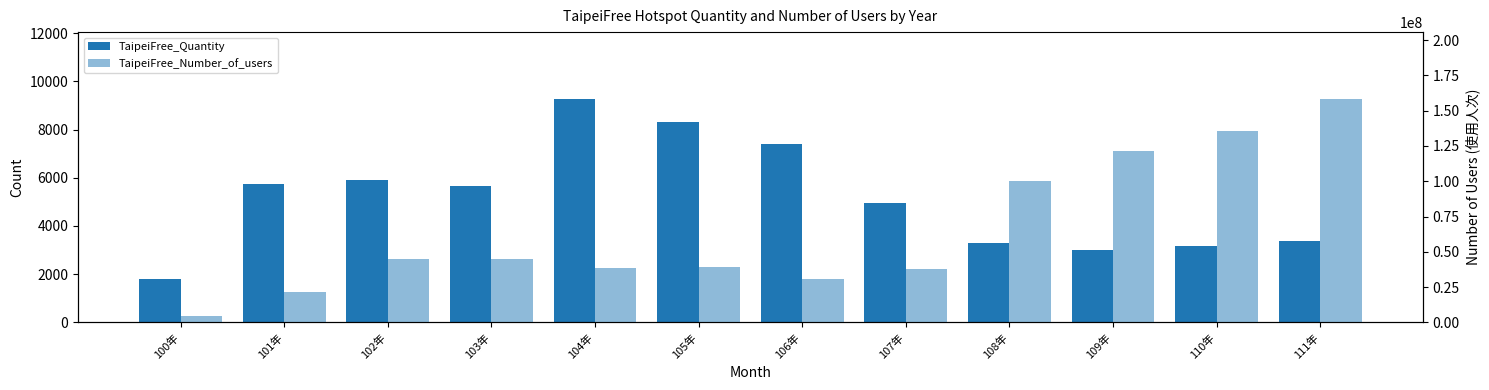

Which series has the largest total across all categories?

TaipeiFree_Number_of_users